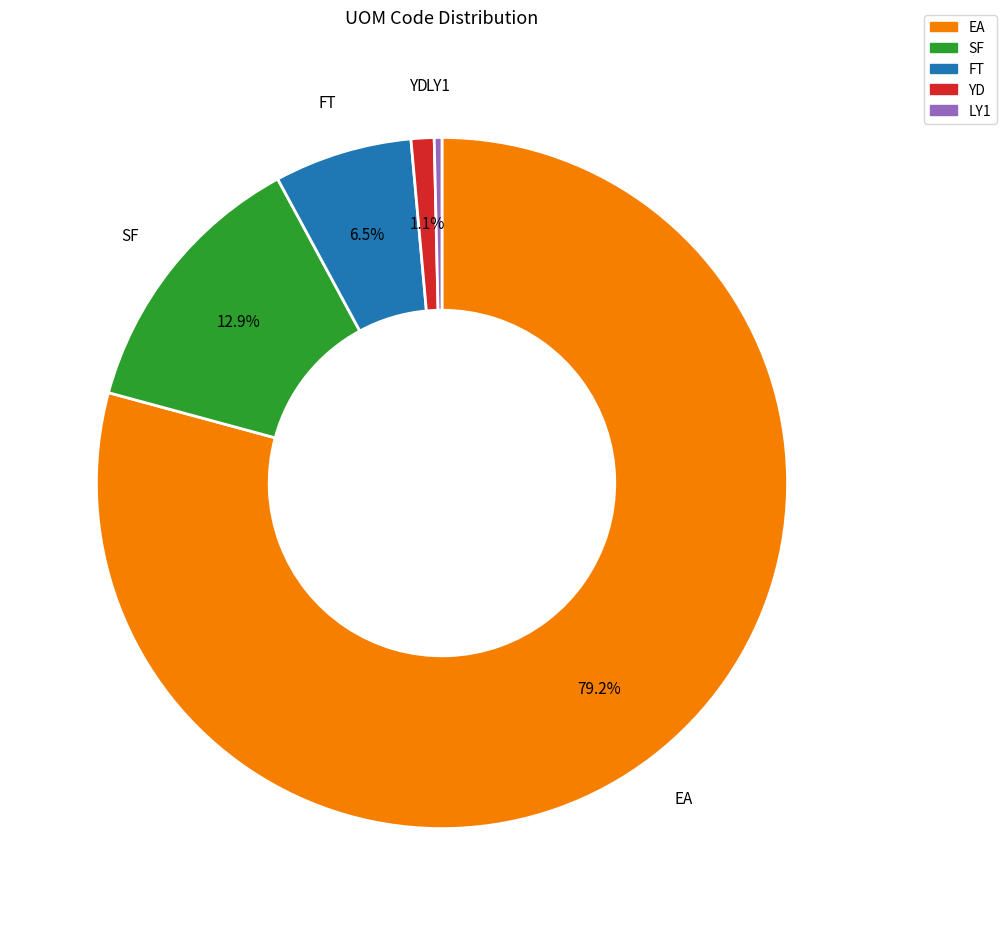

Rank the categories by value from lowest to highest.

LY1, YD, FT, SF, EA